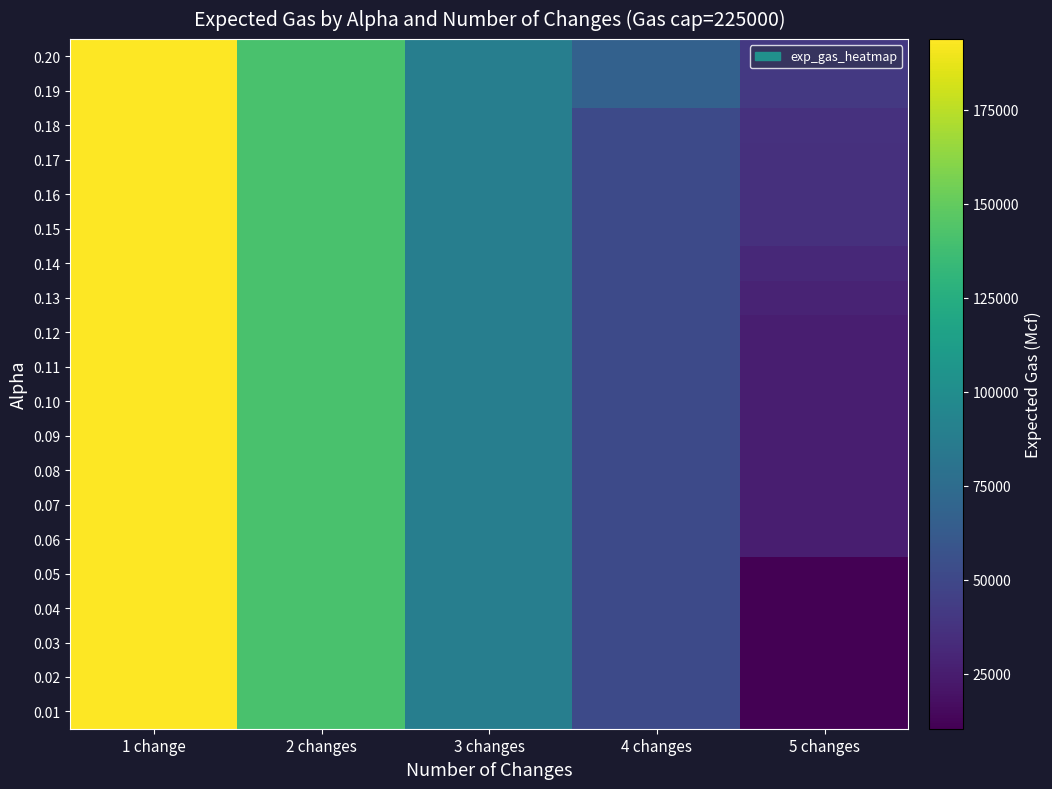

What is the maximum value shown in the chart?

193818.4